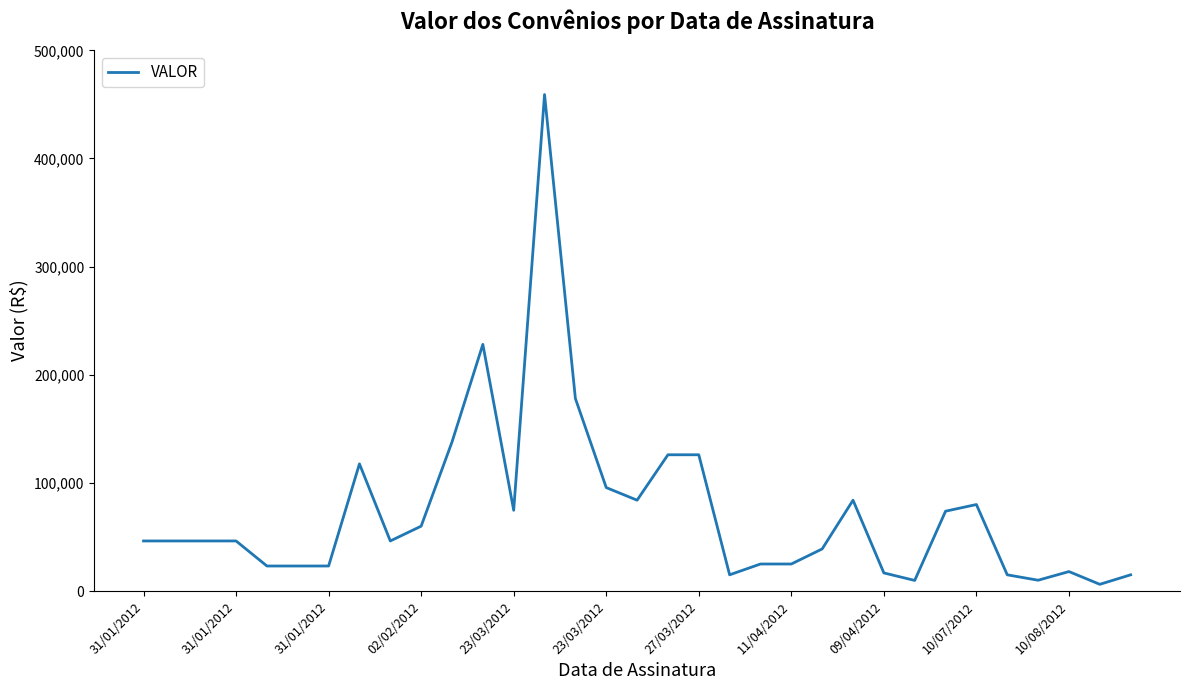

What is the difference between the maximum and minimum values?

452887.8